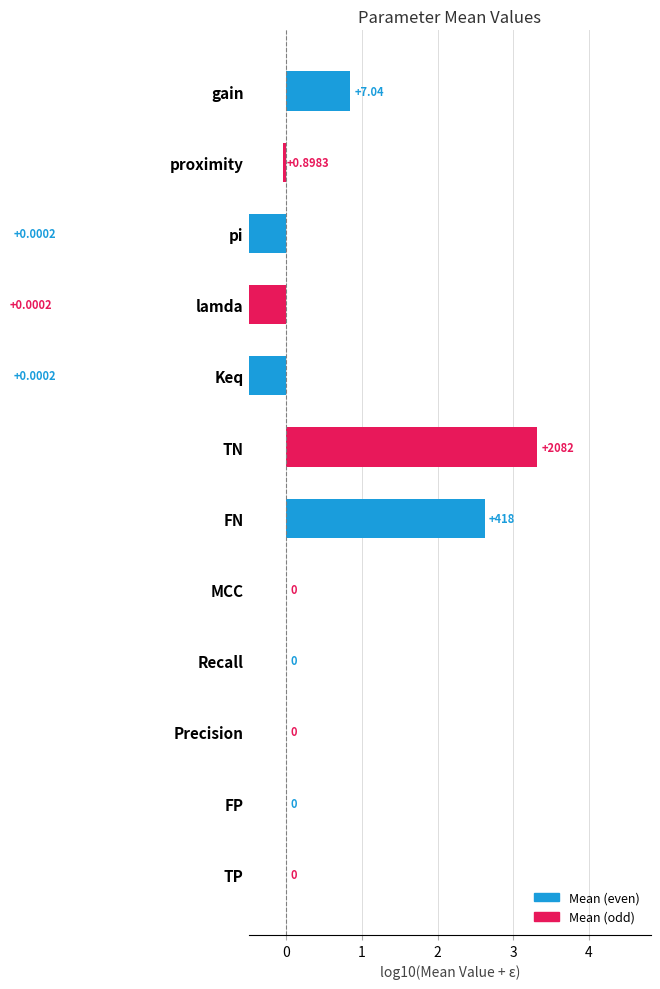

The value at lamda is -6.6. True or false?

False